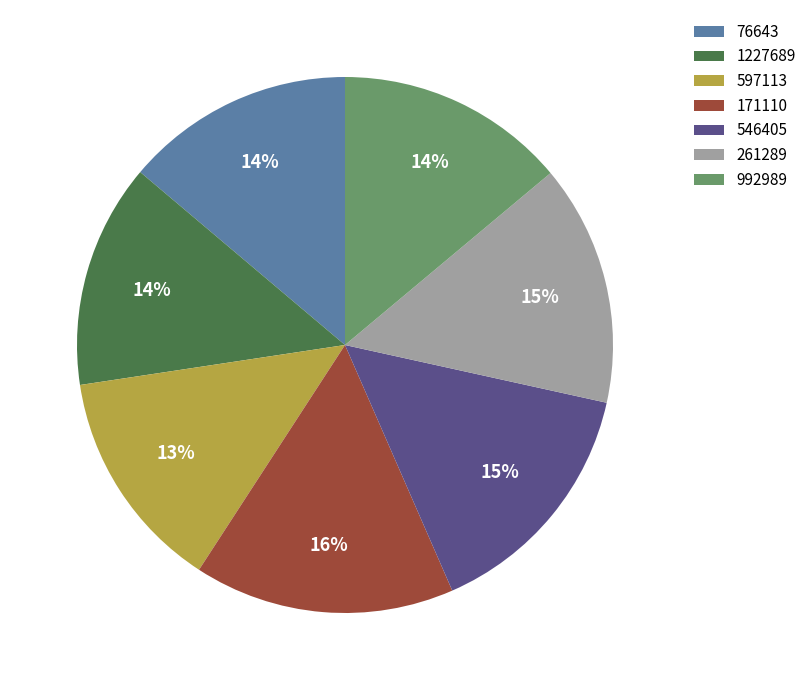

Which has a higher value, 992989 or 171110?

171110